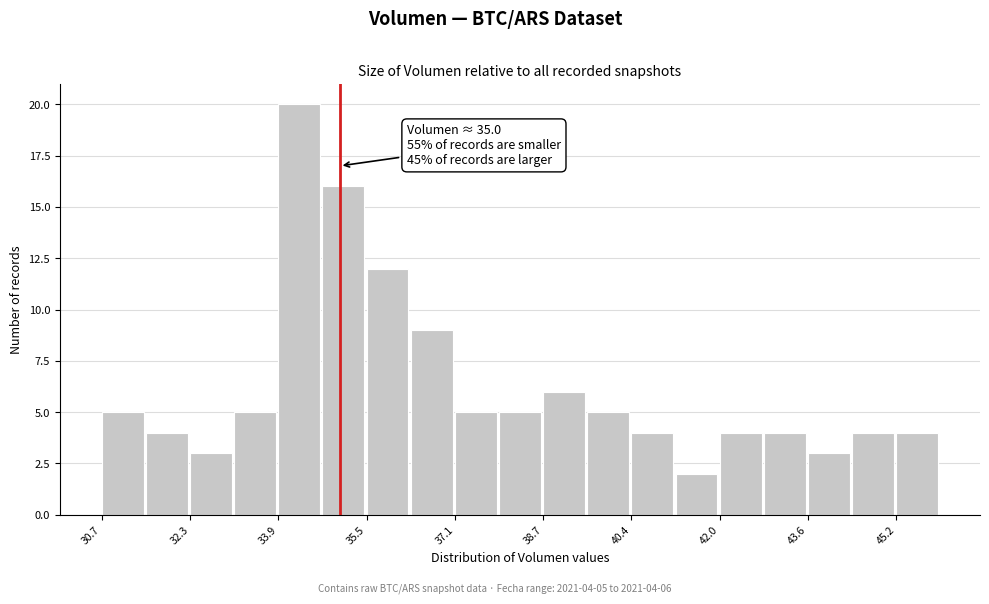

Over which range of the x-axis is the bar tallest?

34.0 to 34.8